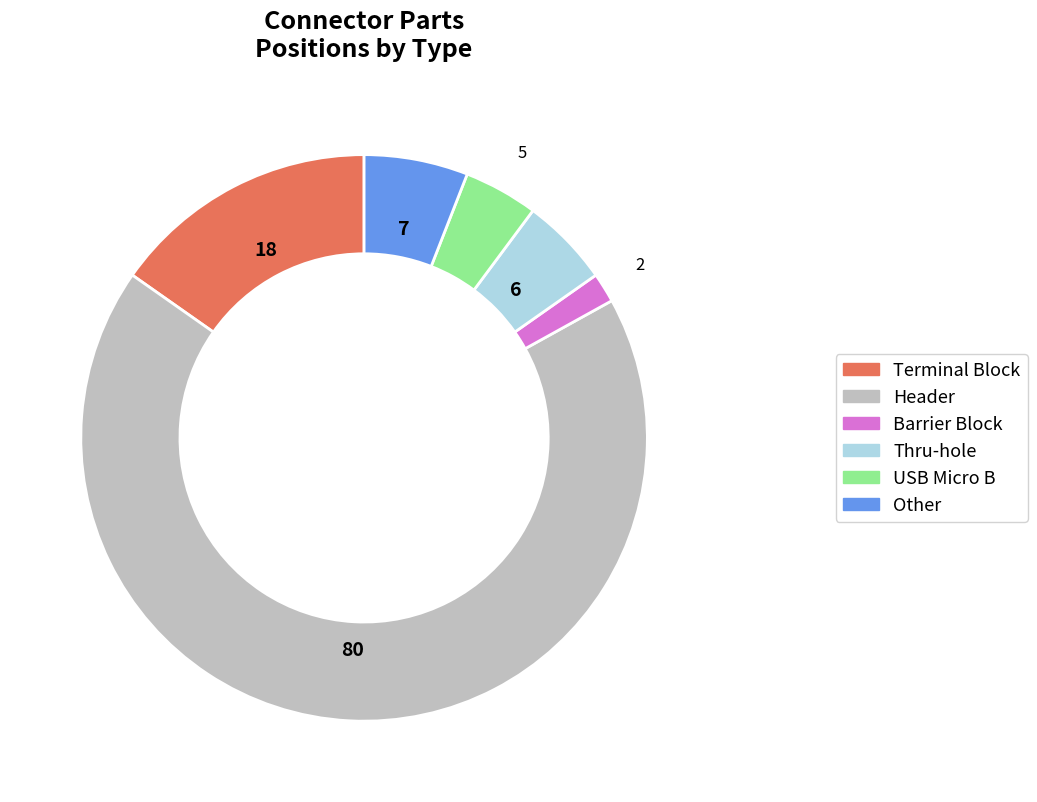

Count the number of slices in the pie.

6